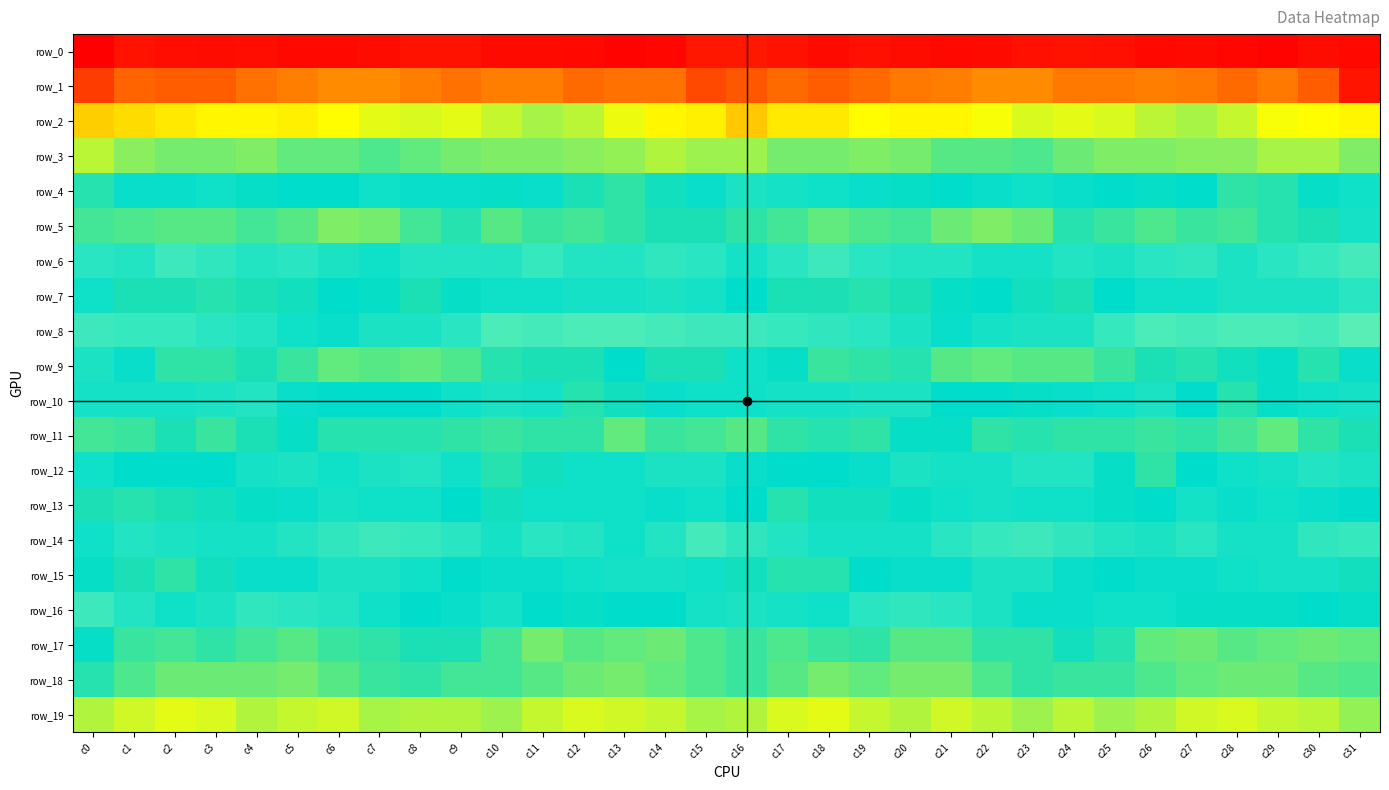

Which category has the lowest value across all series?

c0